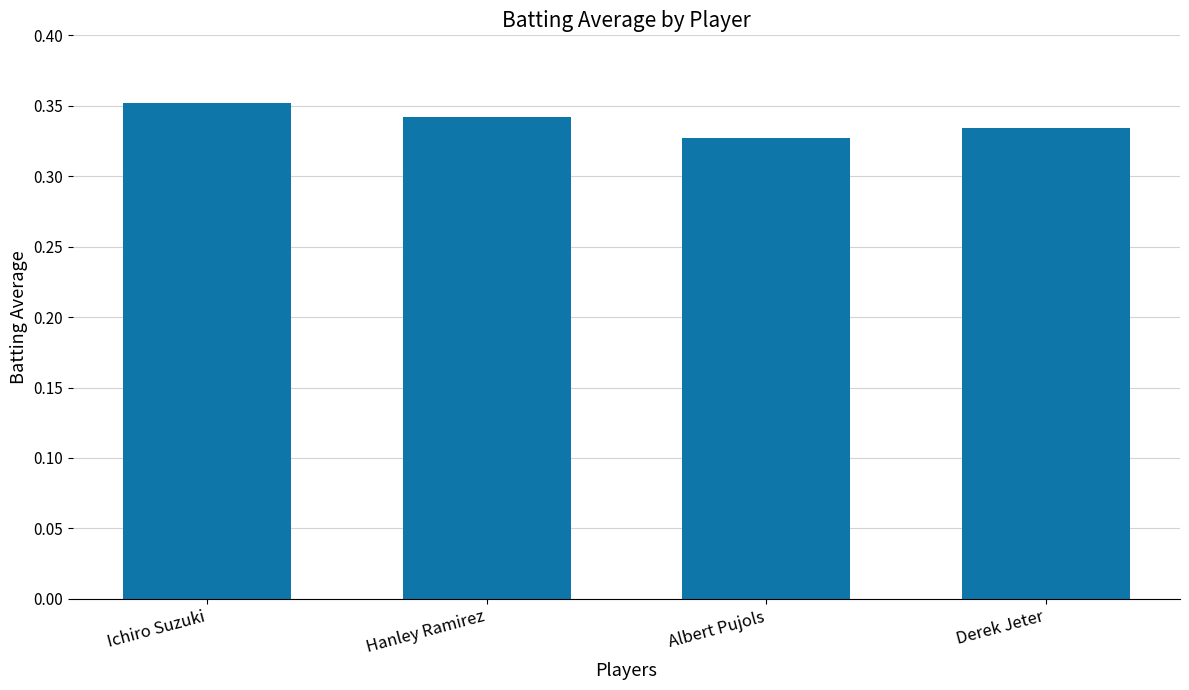

True or false: the data shows 0.2 at Hanley Ramirez.

False